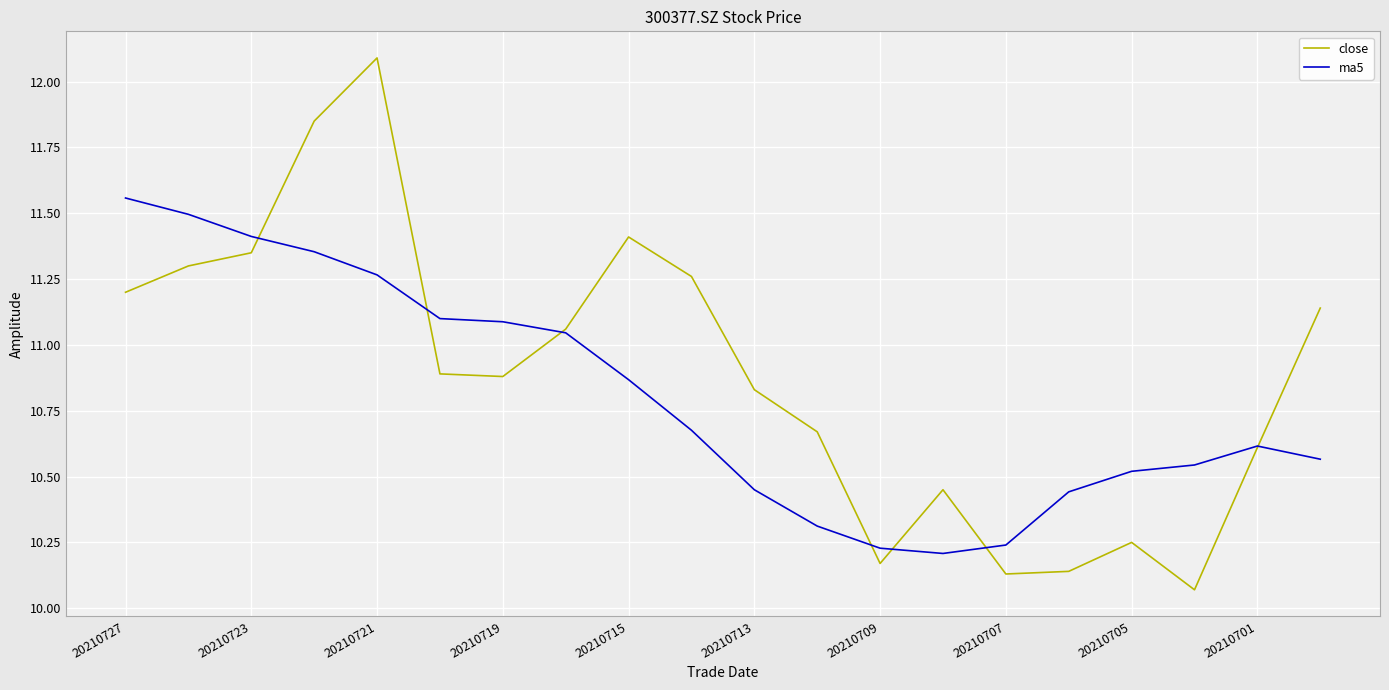

Which series ends up on top after the final intersection of close and ma5?

close